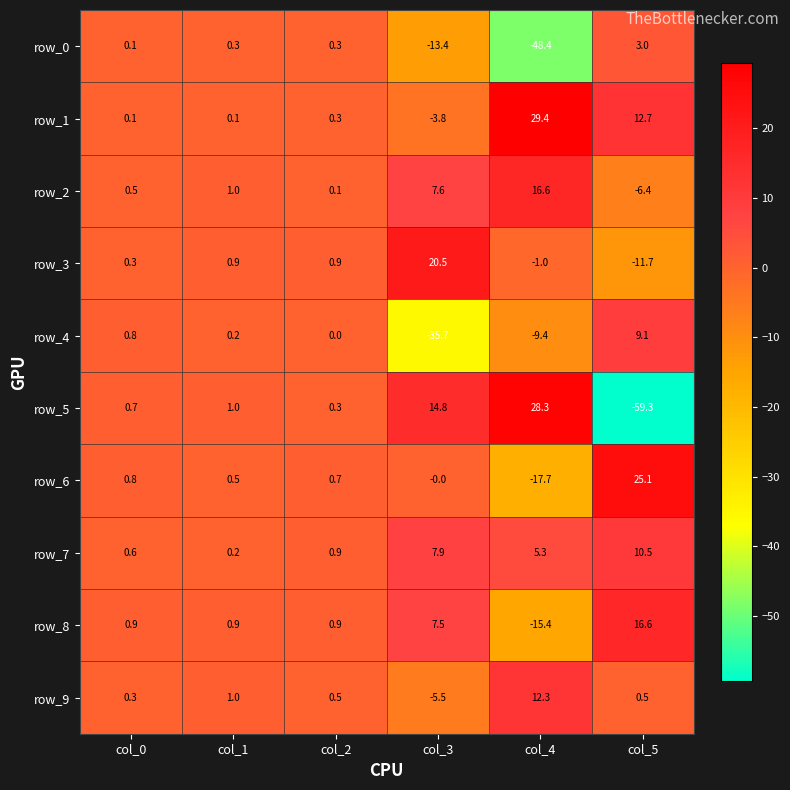

Which series has the largest range (max minus min)?

row_5